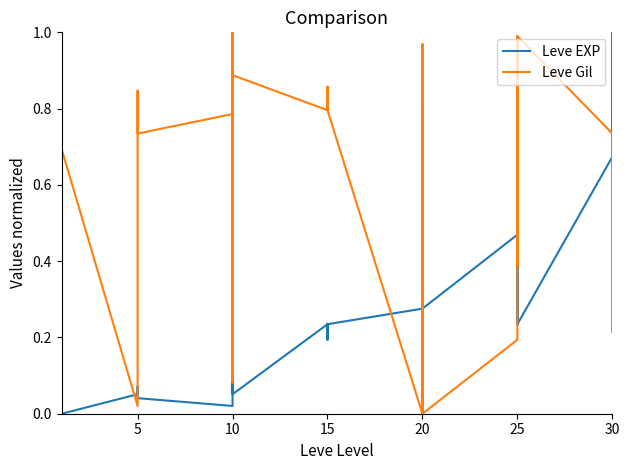

At 20, list the series in order from smallest to largest.

Leve Gil, Leve EXP